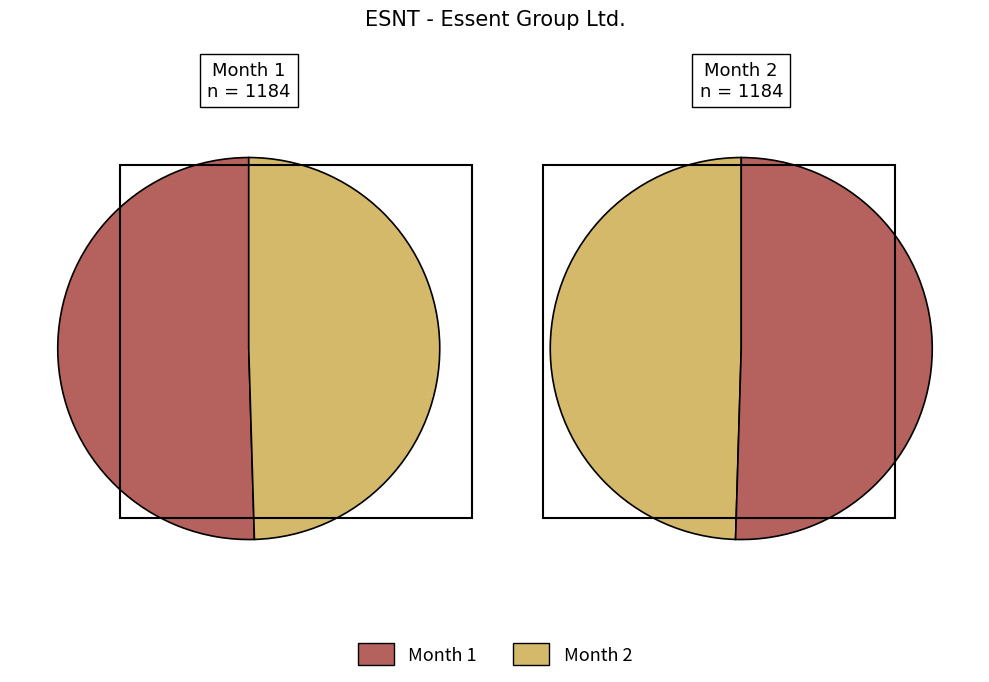

Rank the categories by value from lowest to highest.

2, 1